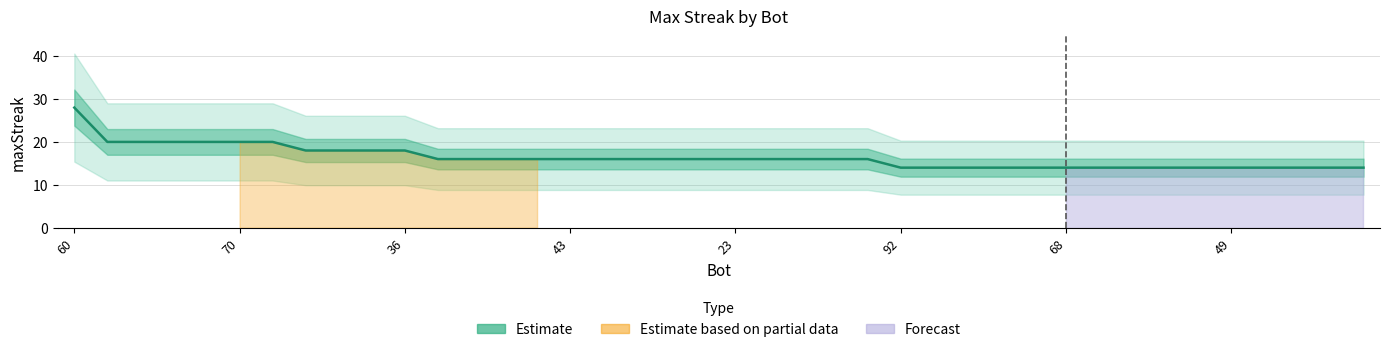

Count the values in the range 14 to 18.

33